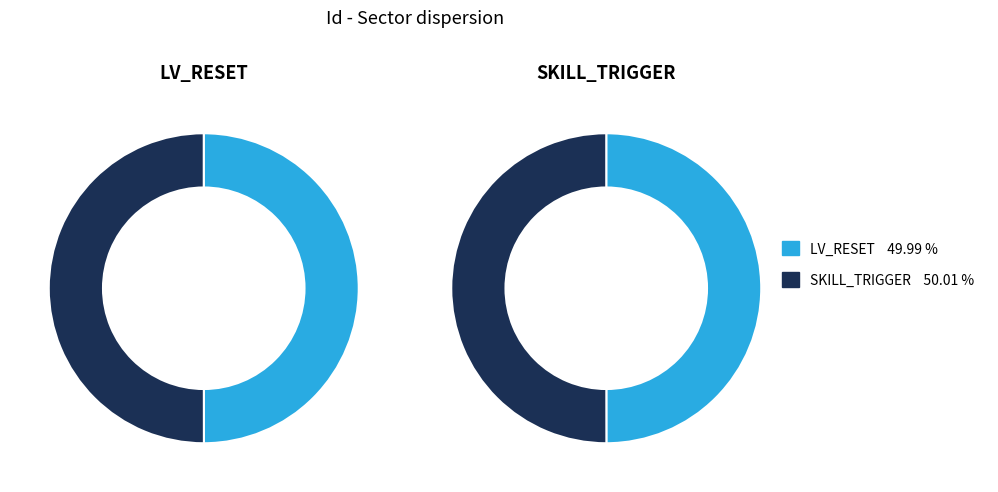

What is the majority slice?

SKILL_TRIGGER